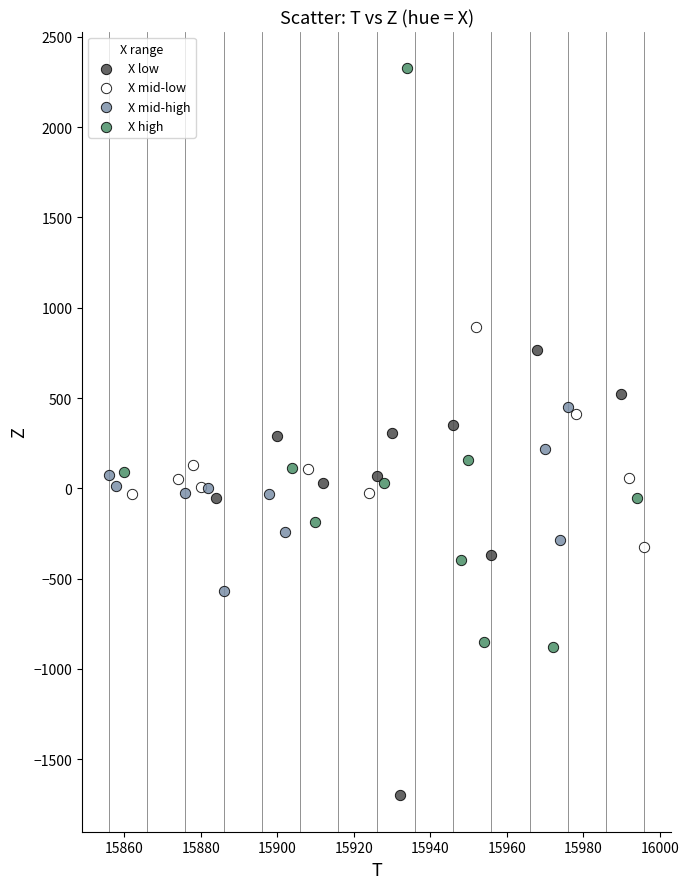

Which series has the widest spread of Y values?

X high